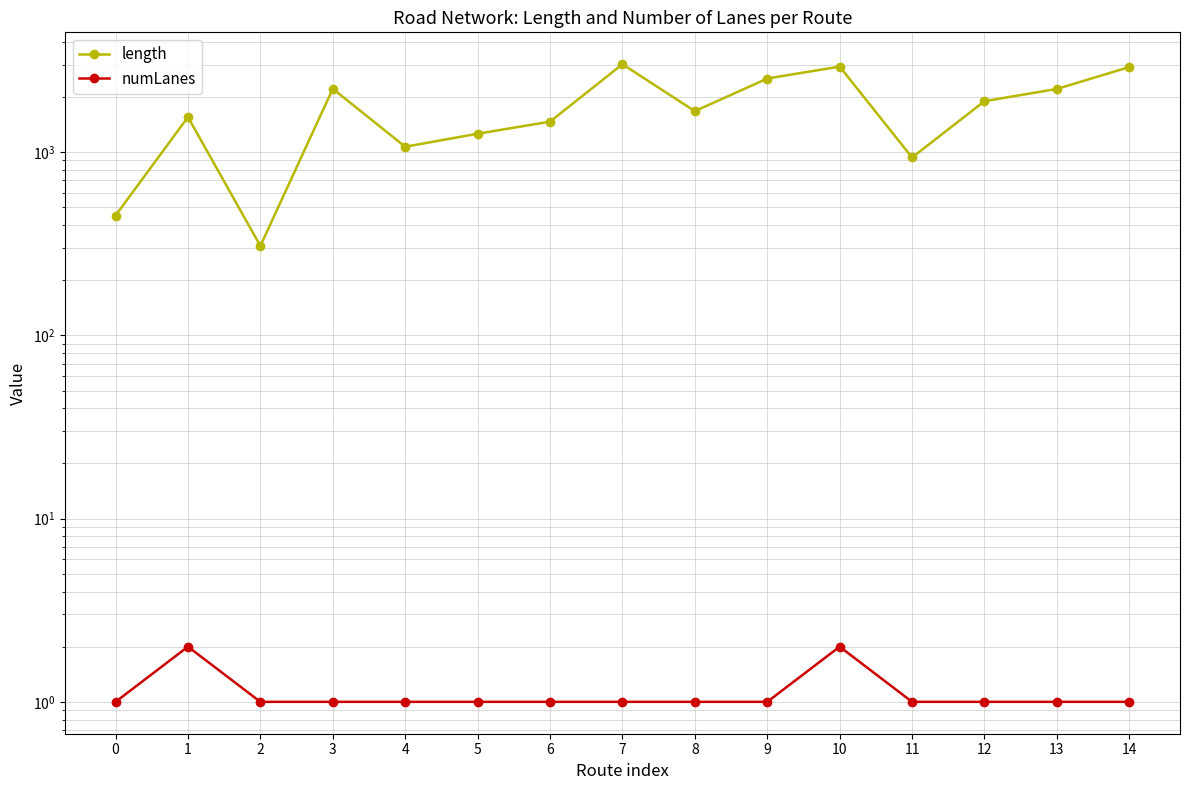

True or false: numLanes has more than 1 points higher than both neighbors.

True